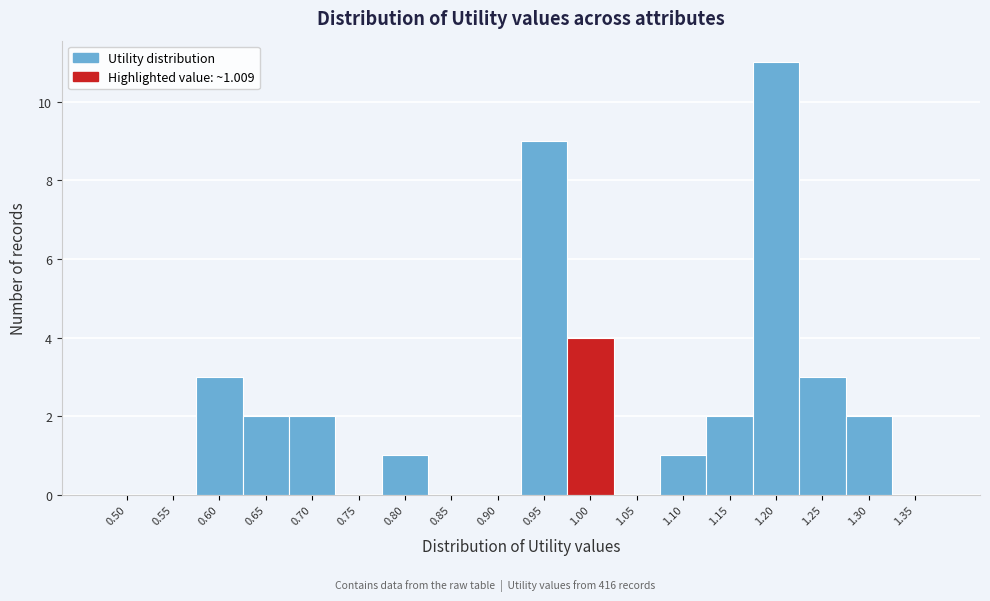

Reading right to left, what are all the values shown in this chart?

1.35=0	1.30=2	1.25=3	1.20=11	1.15=2	1.10=1	1.05=0	1.00=4	0.95=9	0.90=0	0.85=0	0.80=1	0.75=0	0.70=2	0.65=2	0.60=3	0.55=0	0.50=0